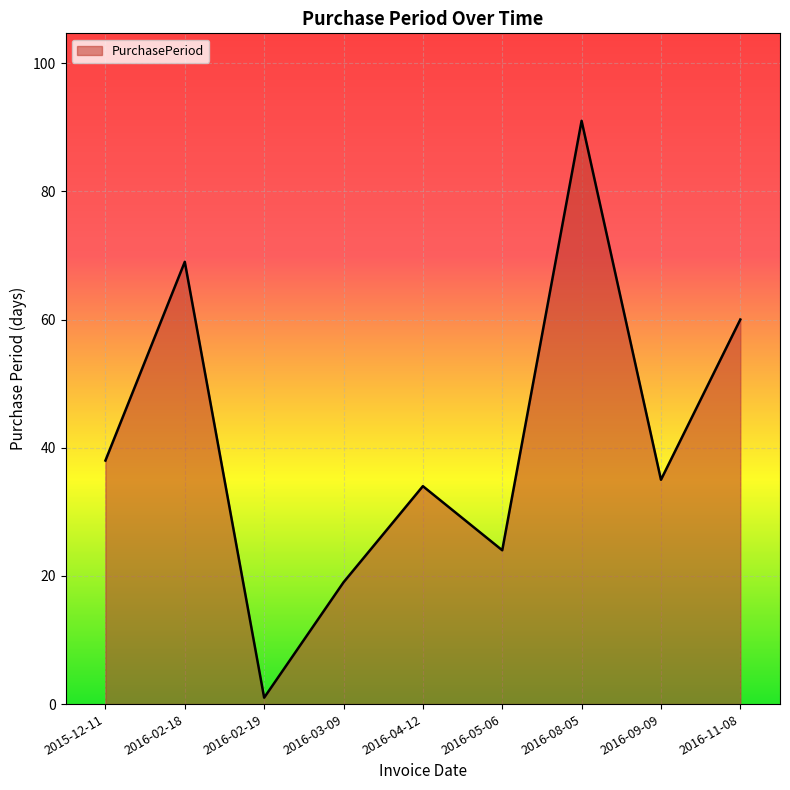

Between 2016-04-12 and 2016-03-09, which is larger?

2016-04-12